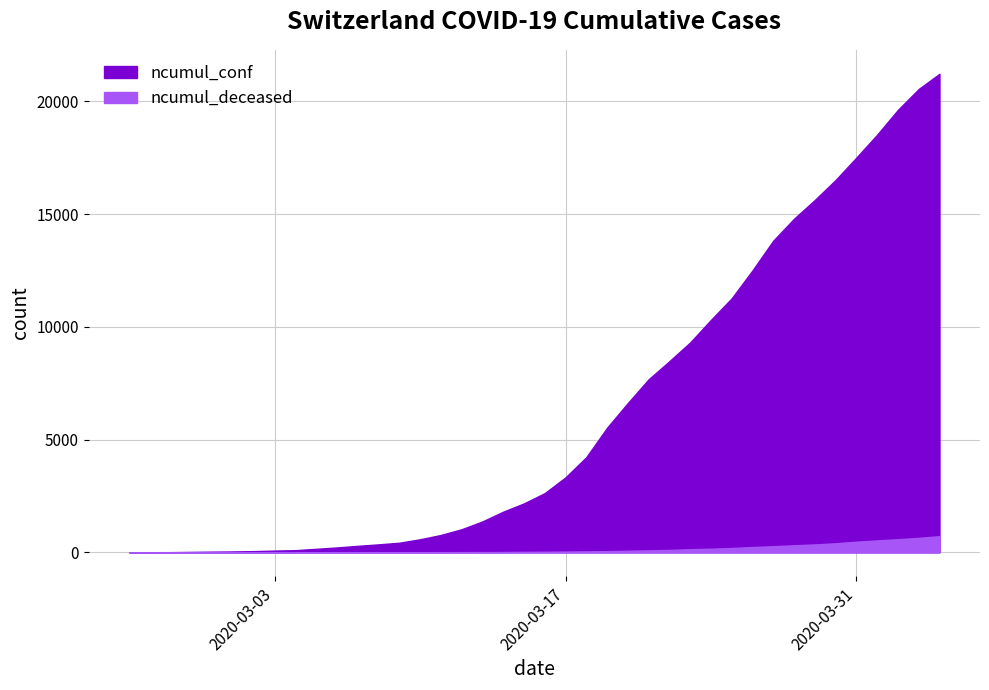

List the labels in order of ncumul_conf value, smallest first.

2020-02-25, 2020-02-26, 2020-02-27, 2020-02-28, 2020-02-29, 2020-03-01, 2020-03-02, 2020-03-03, 2020-03-04, 2020-03-05, 2020-03-06, 2020-03-07, 2020-03-08, 2020-03-09, 2020-03-10, 2020-03-11, 2020-03-12, 2020-03-13, 2020-03-14, 2020-03-15, 2020-03-16, 2020-03-17, 2020-03-18, 2020-03-19, 2020-03-20, 2020-03-21, 2020-03-22, 2020-03-23, 2020-03-24, 2020-03-25, 2020-03-26, 2020-03-27, 2020-03-28, 2020-03-29, 2020-03-30, 2020-03-31, 2020-04-01, 2020-04-02, 2020-04-03, 2020-04-04